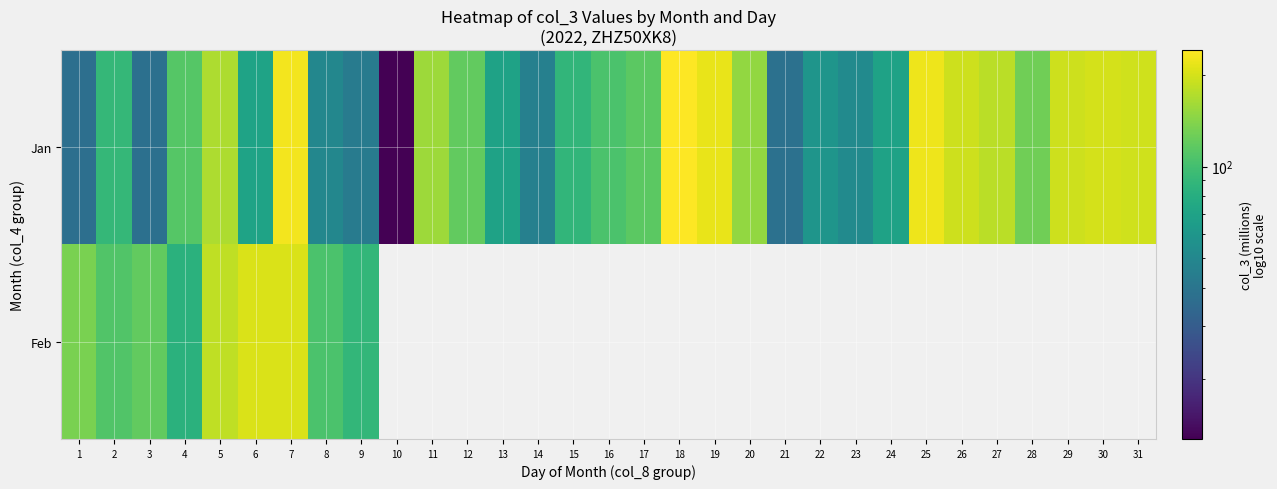

What is the lowest value of the Jan series?

12.7